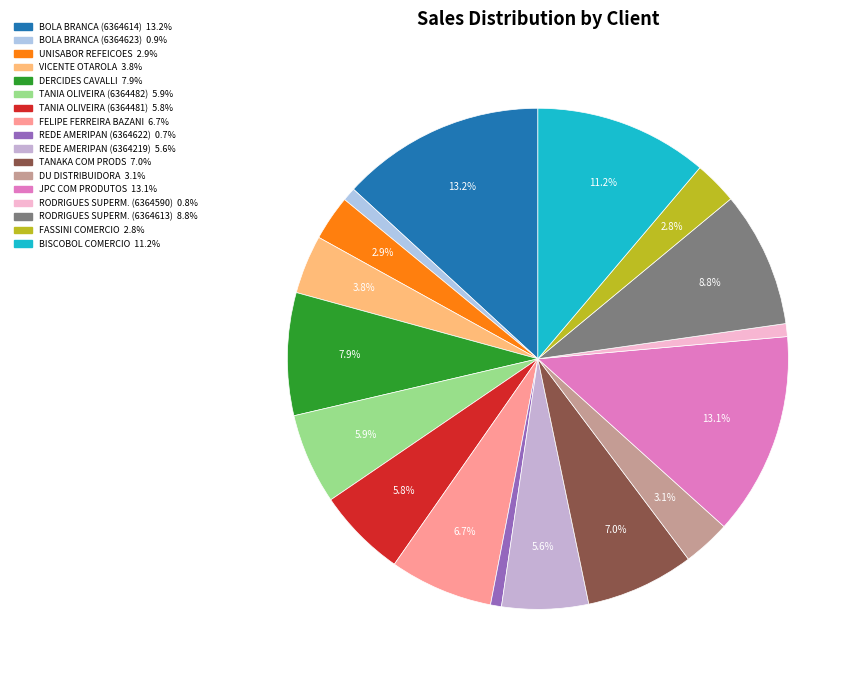

Is there a majority slice in this chart?

No